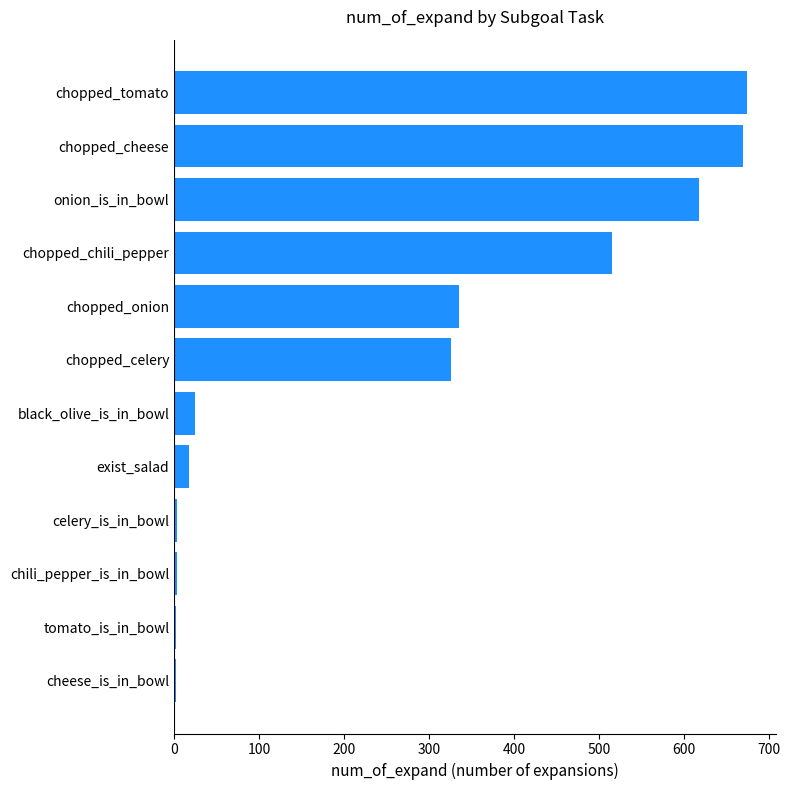

What is the average value?

266